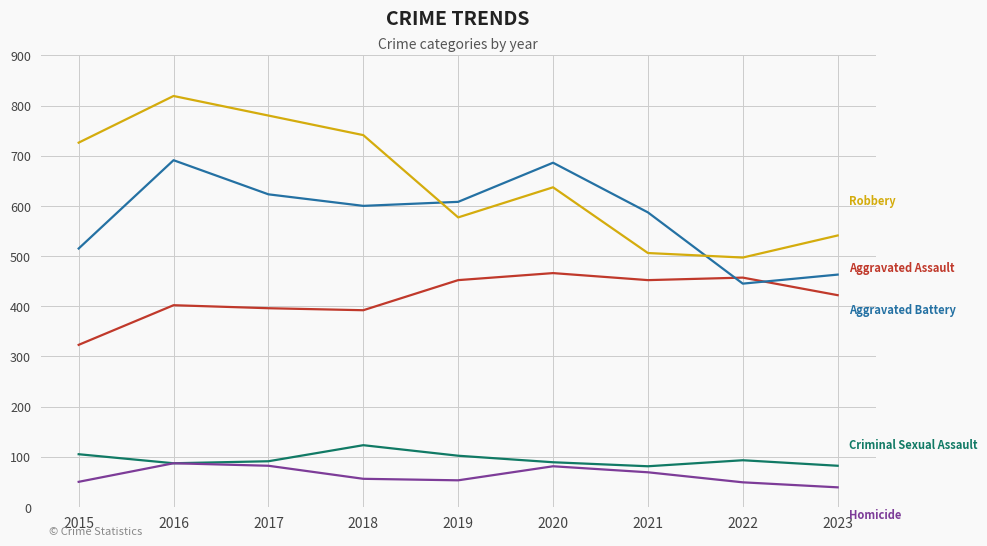

What is the difference between the highest and lowest values at 2017?

698